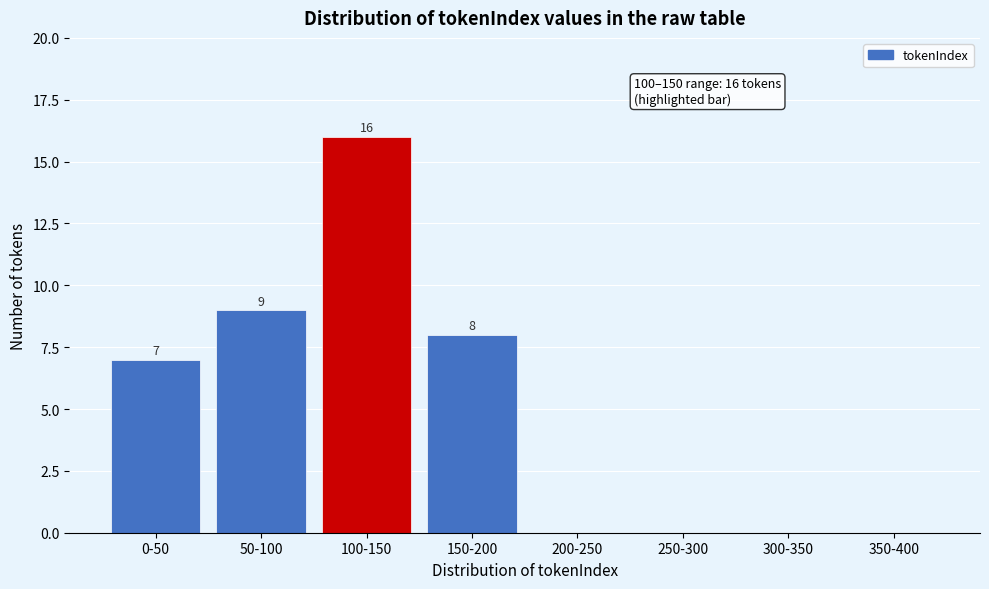

Reading left to right, transcribe all the data shown in this chart.

0-50=7	50-100=9	100-150=16	150-200=8	200-250=0	250-300=0	300-350=0	350-400=0